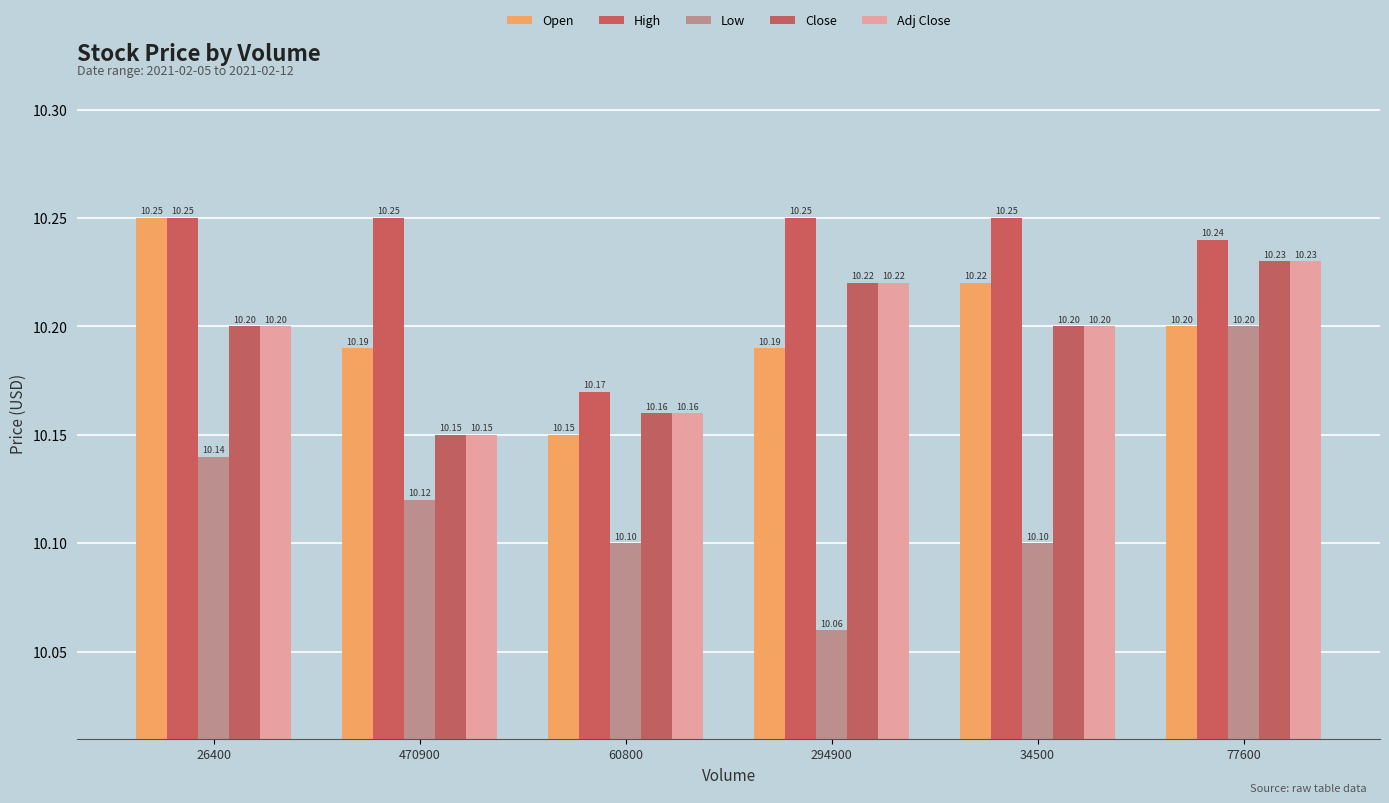

Reading left to right, what are all the values shown in this chart?

Open: 26400=10.2	470900=10.2	60800=10.1	294900=10.2	34500=10.2	77600=10.2
High: 26400=10.2	470900=10.2	60800=10.2	294900=10.2	34500=10.2	77600=10.2
Low: 26400=10.1	470900=10.1	60800=10.1	294900=10.1	34500=10.1	77600=10.2
Close: 26400=10.2	470900=10.1	60800=10.2	294900=10.2	34500=10.2	77600=10.2
Adj Close: 26400=10.2	470900=10.1	60800=10.2	294900=10.2	34500=10.2	77600=10.2